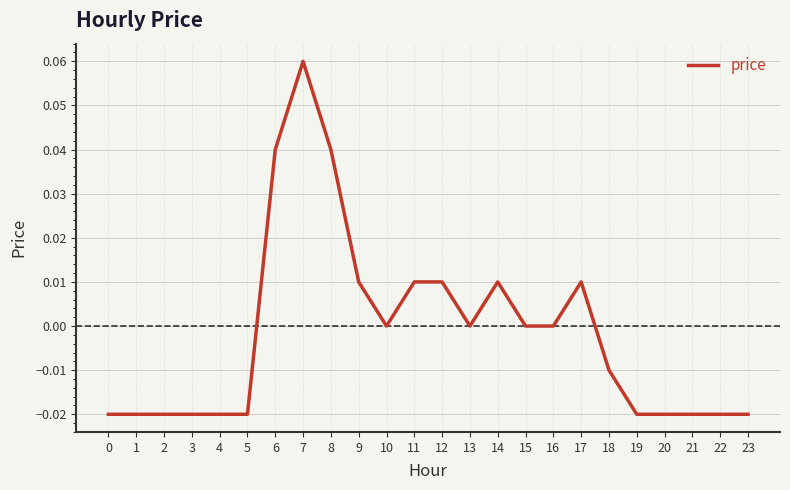

How many lines are shown in the chart?

1